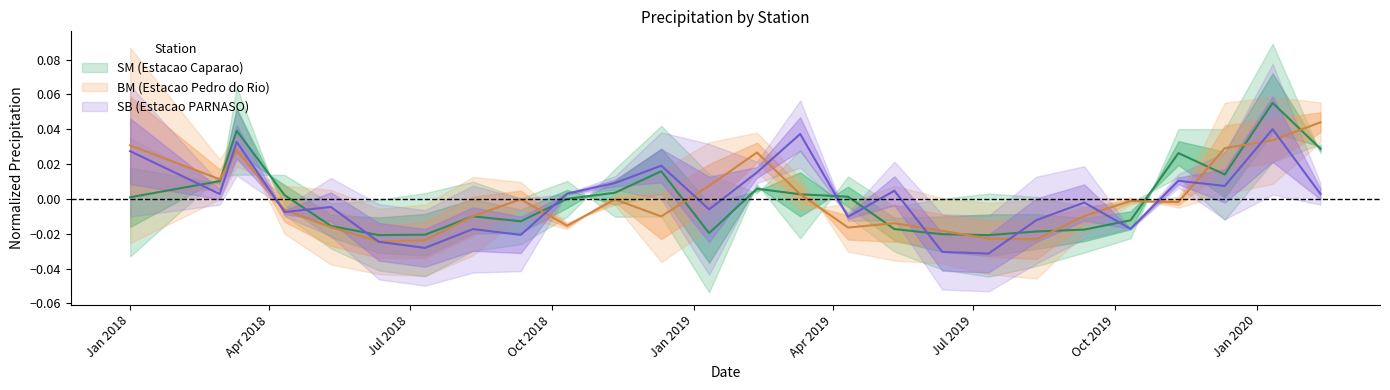

The BM (Estacao Pedro do Rio) series shows 0.0 at 2019-02-11. True or false?

False